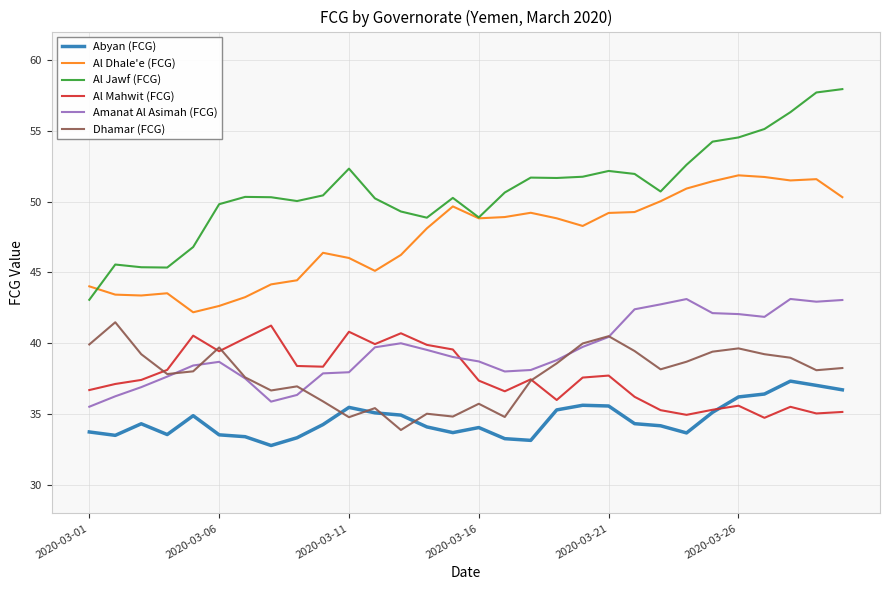

Which series has the largest range (max minus min)?

Al Jawf (FCG)